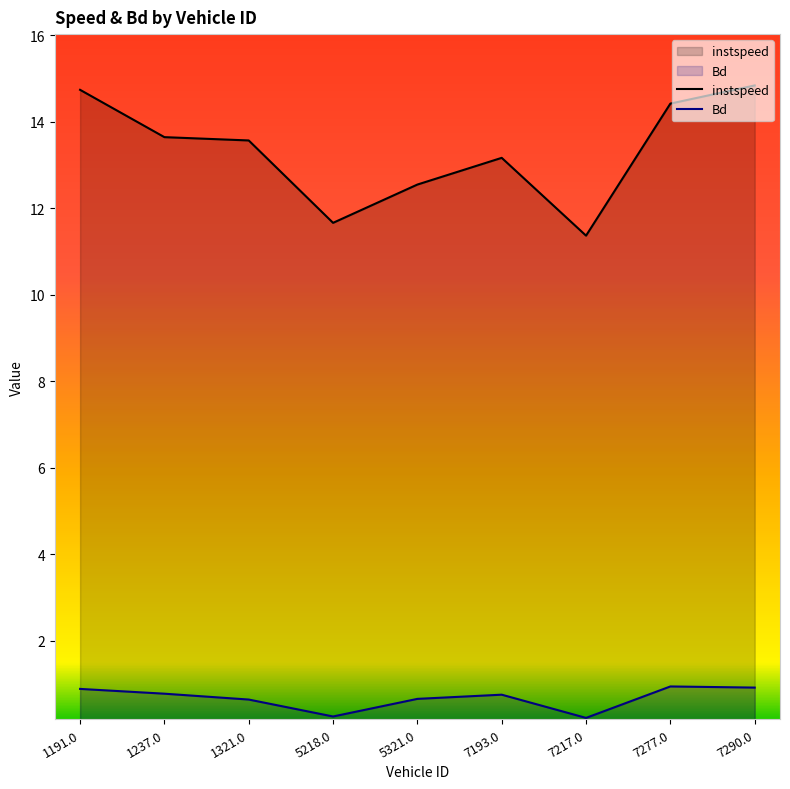

Does the chart display data point markers on the line(s)?

No